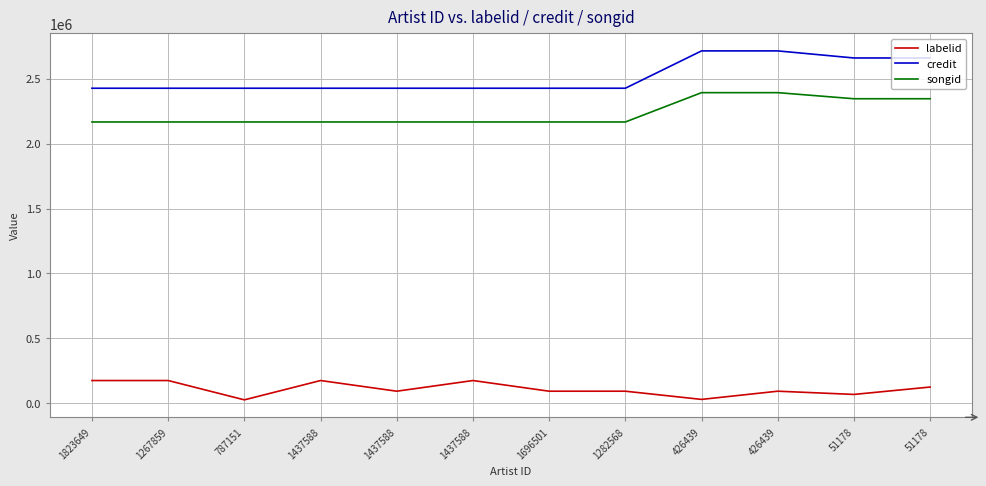

True or false: labelid has a value of 93313 at 1437588.

True